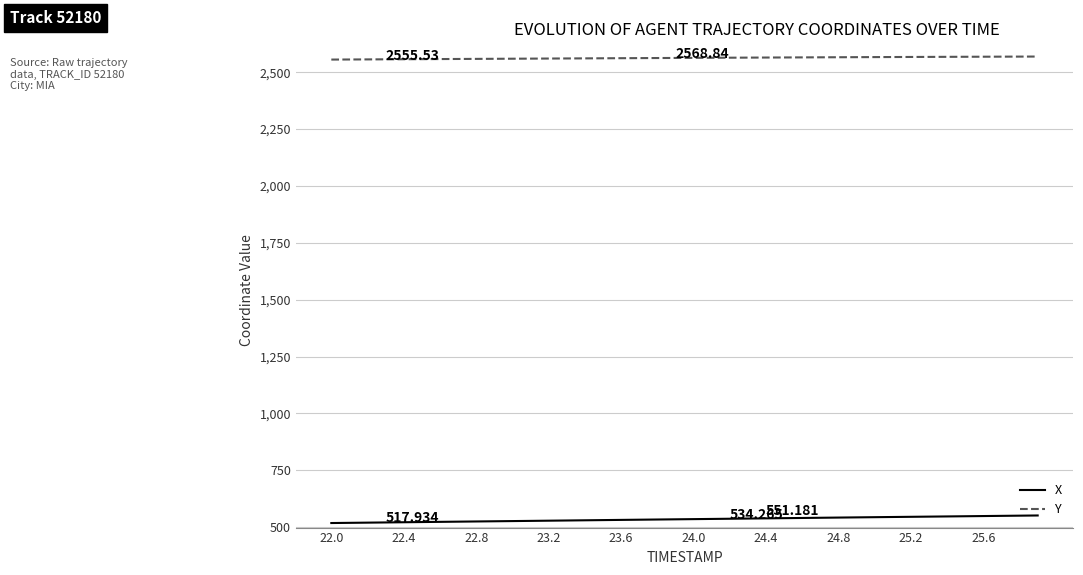

List the series in order of their peak value, lowest first.

X, Y